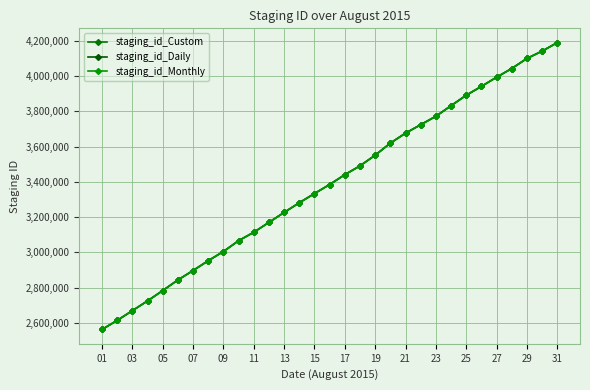

Is this an area chart (filled region under the line)?

No